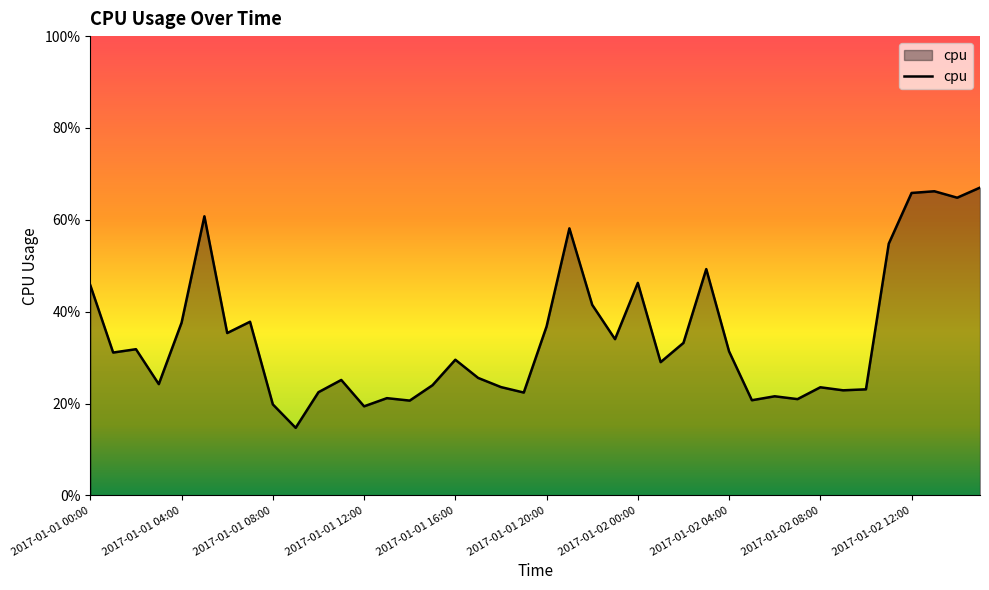

What is the value of the 1st point from the left?

0.5